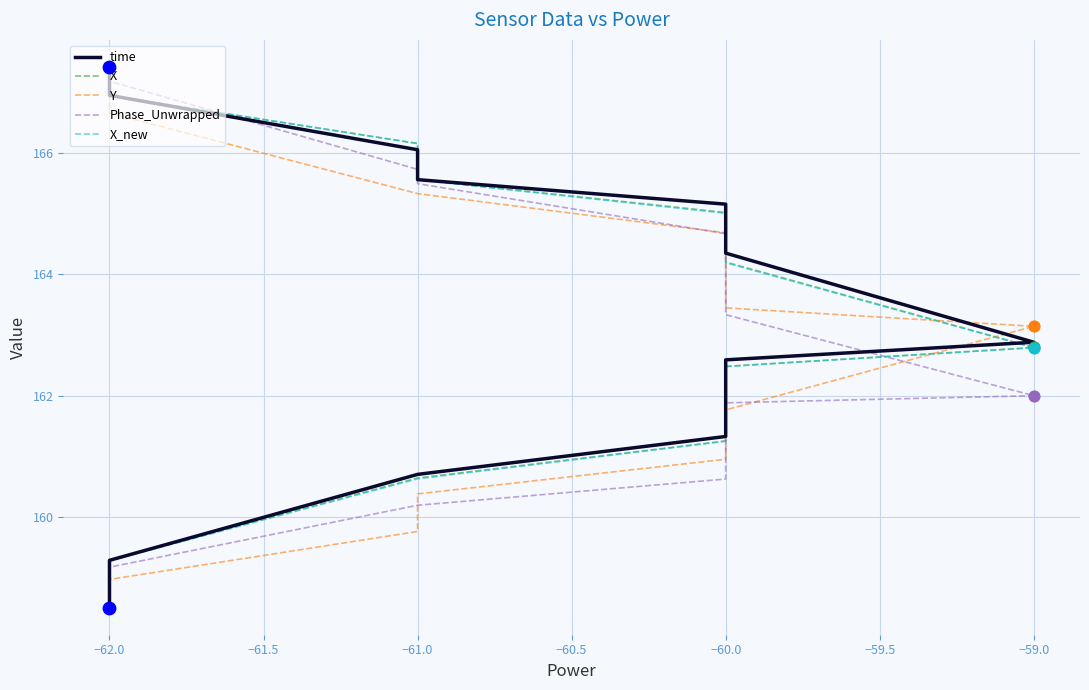

Which series reaches the maximum Y coordinate?

time